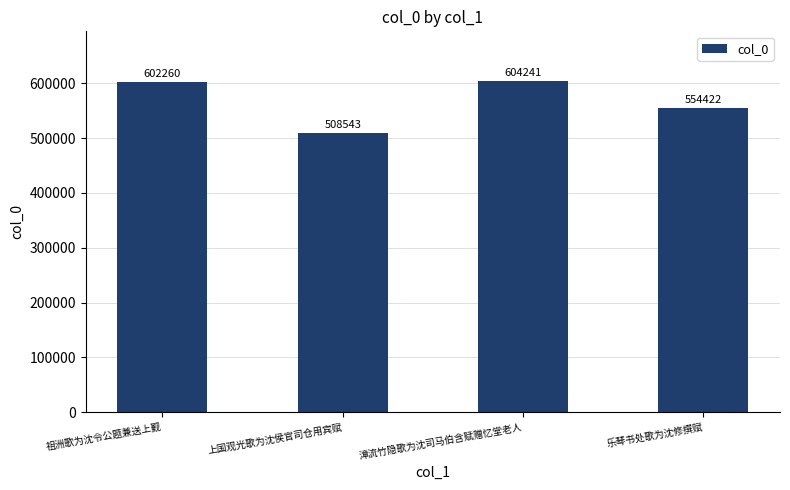

What position from the left is 祖洲歌为沈令公题兼送上觐?

1